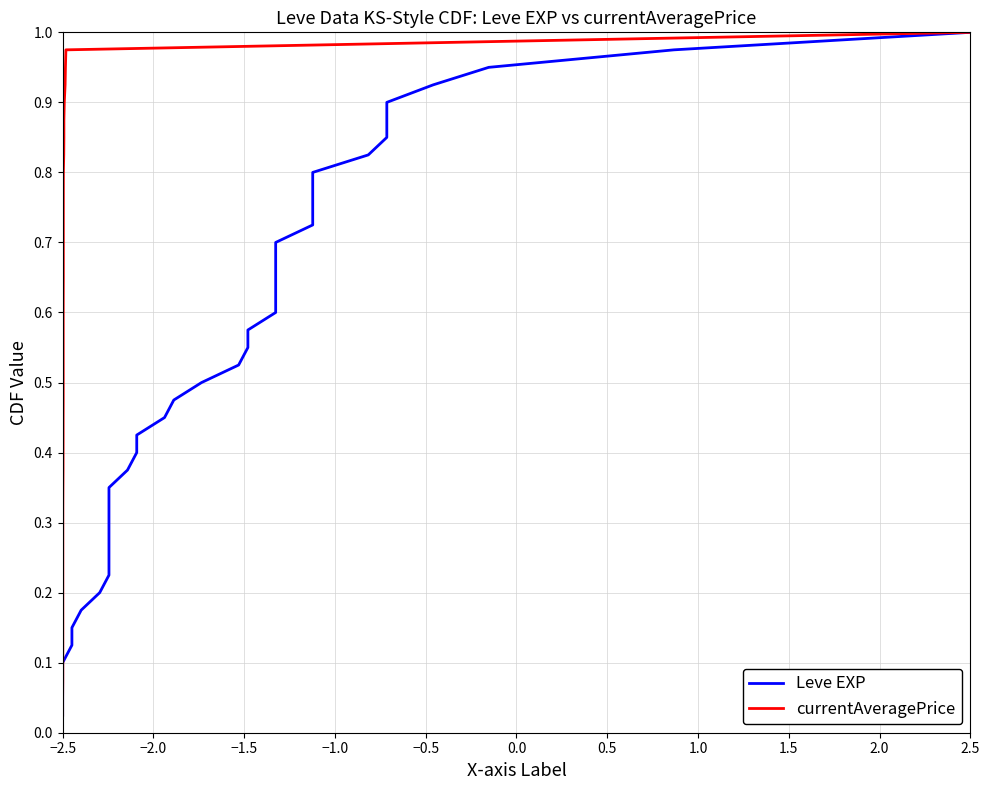

Which category has the highest value in the Leve EXP series?

2.5